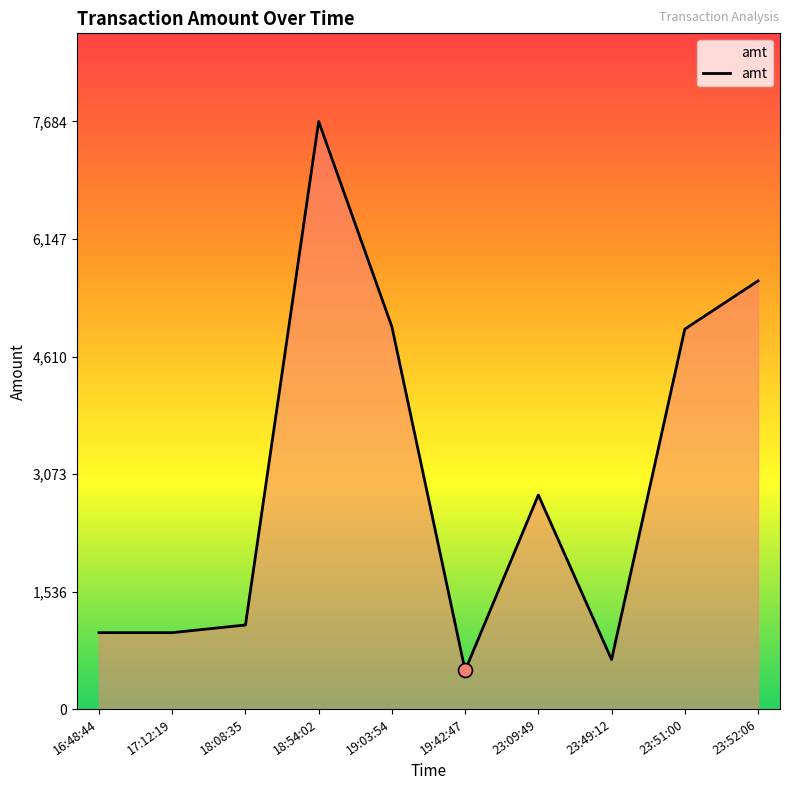

Approximately how many times larger is the value at 23:51:00 compared to 17:12:19?

5.0